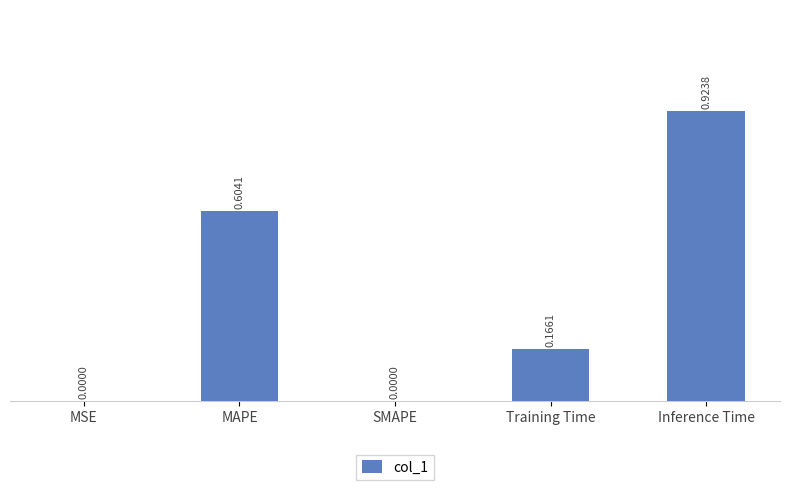

What is the change in value from MAPE to Inference Time?

+0.3